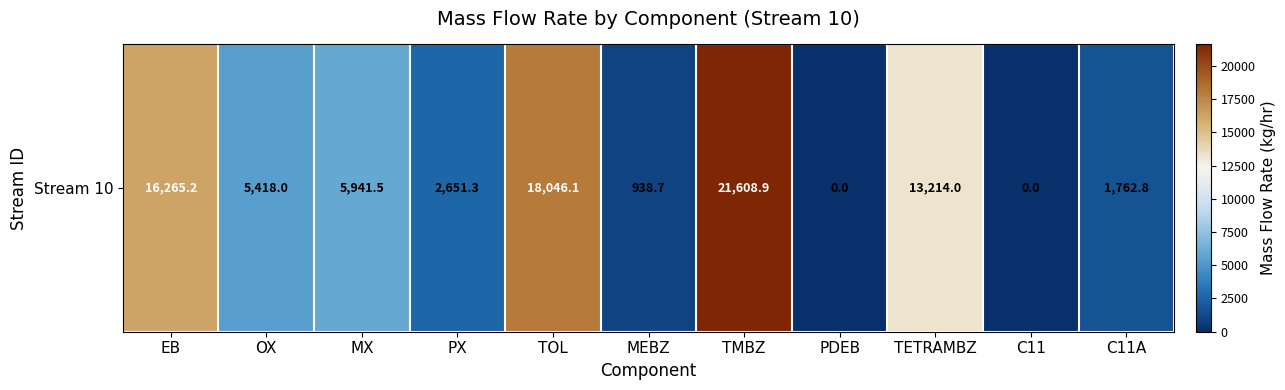

Count the number of categories in the chart.

11